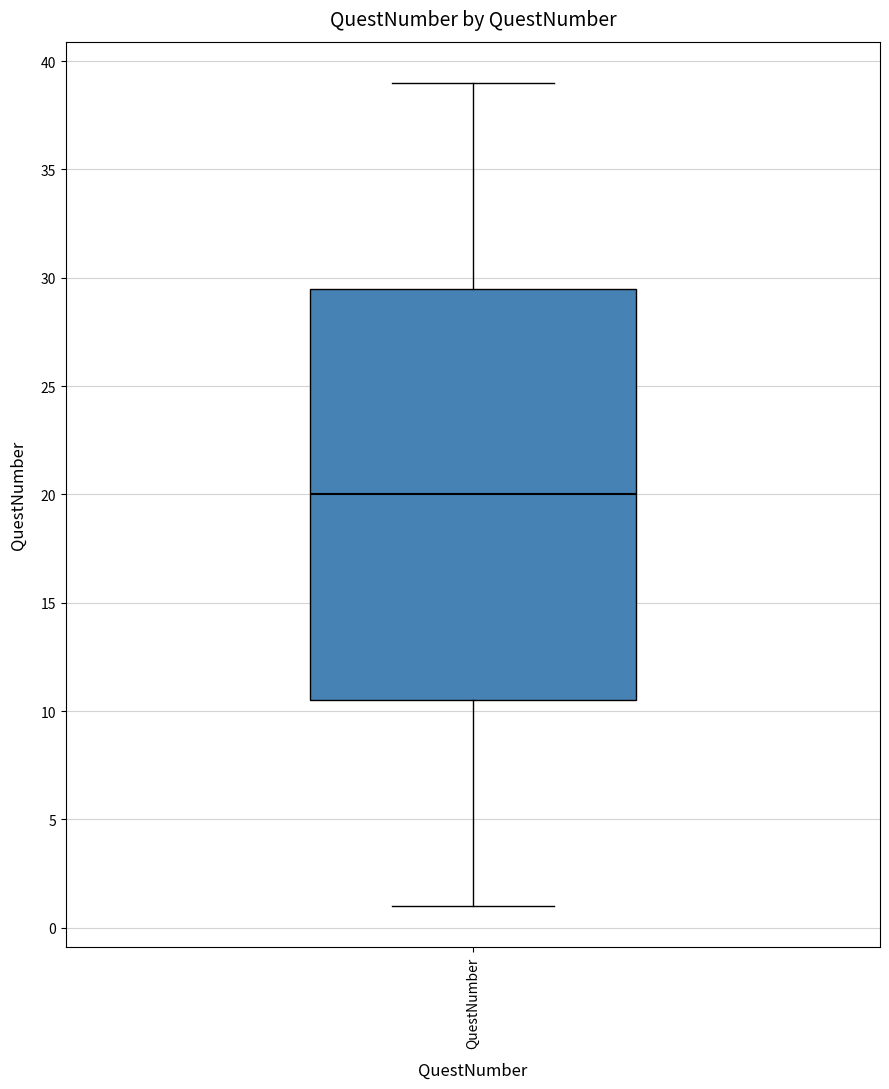

Where is the lower edge of the box for QuestNumber on the y-axis? The values are not printed on the chart, so give them approximately, as read against the axis.

10.5